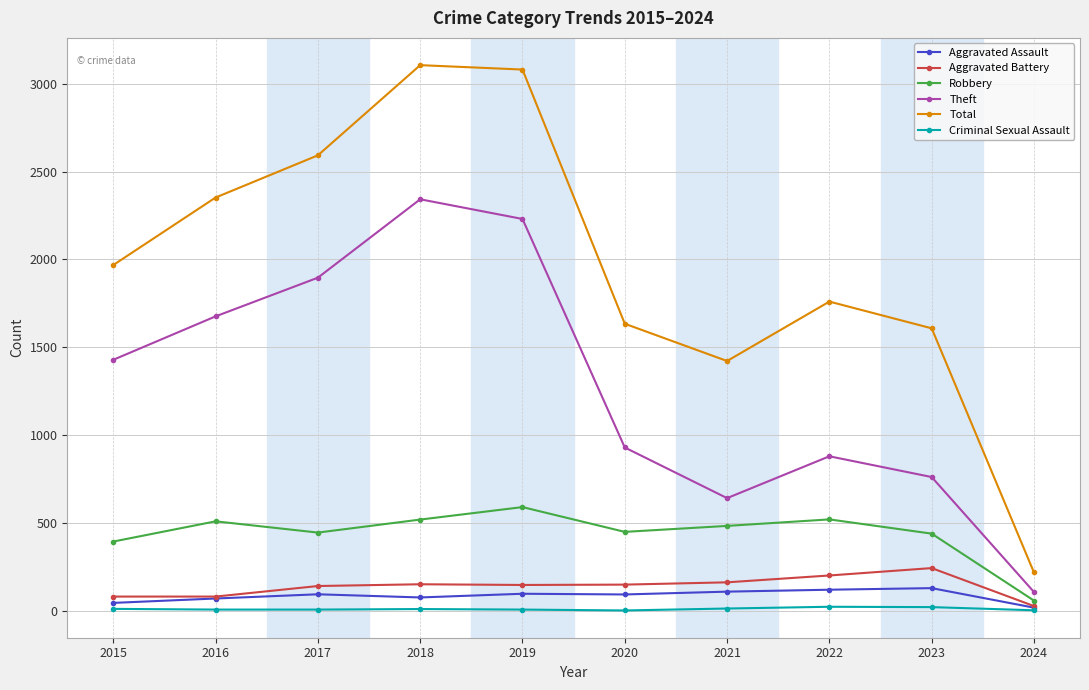

Which series has the widest spread of values?

Total